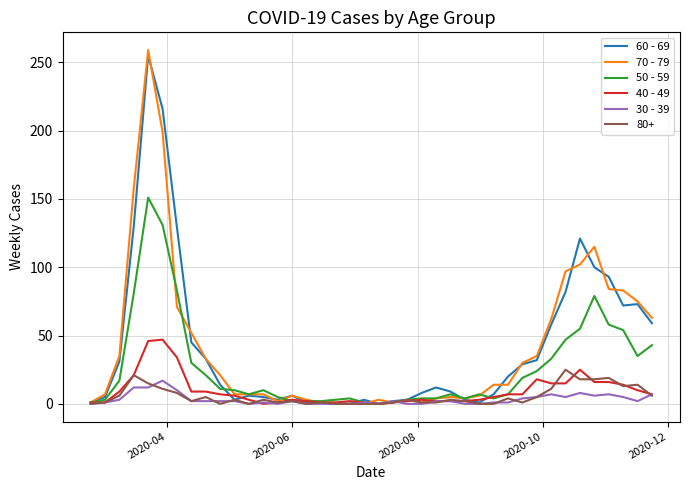

What is the value of the 40 - 49 point at the 29th from the left?

5